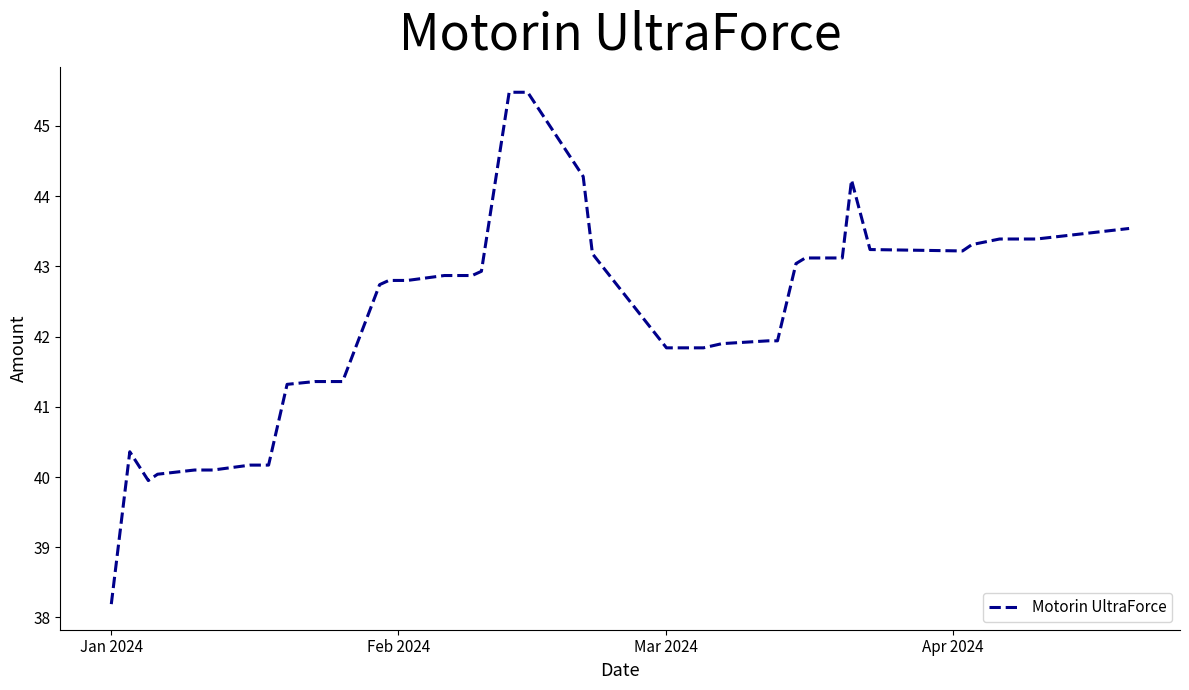

What is the difference between the maximum and minimum values?

7.3